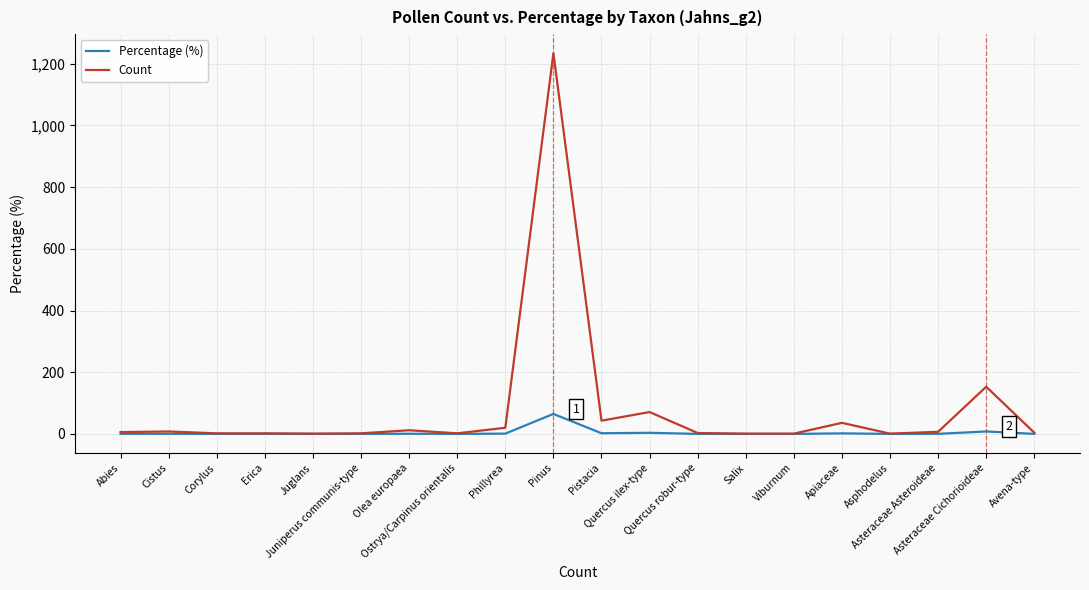

Which series has the largest range (max minus min)?

Count